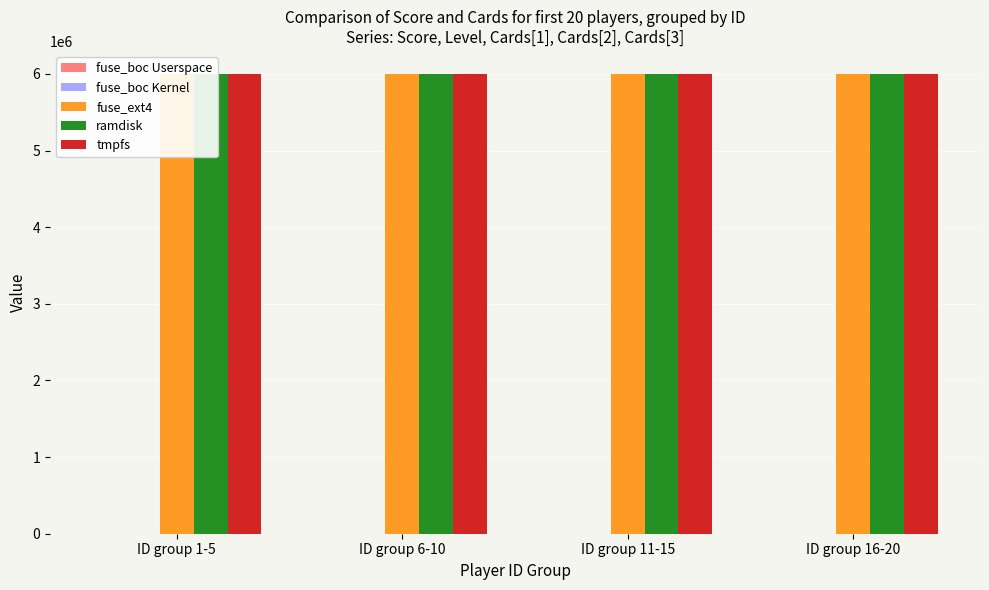

What is the highest value of the ramdisk series?

6000093